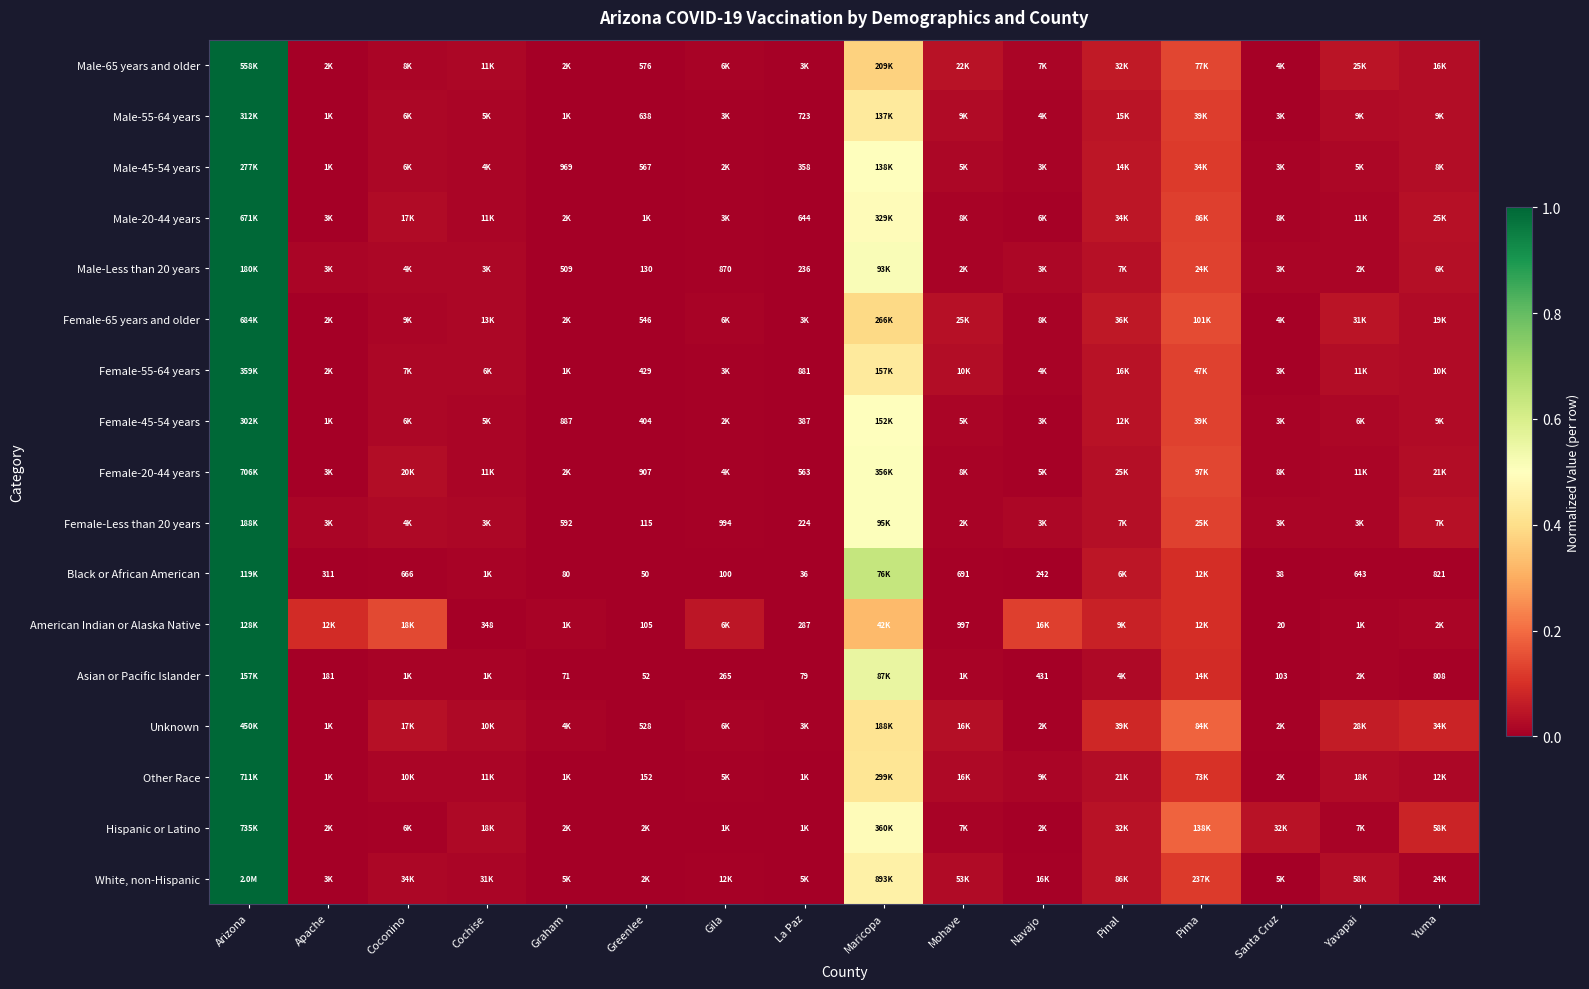

What is the difference between the second highest and second lowest values in the American Indian or Alaska Native series?

0.3